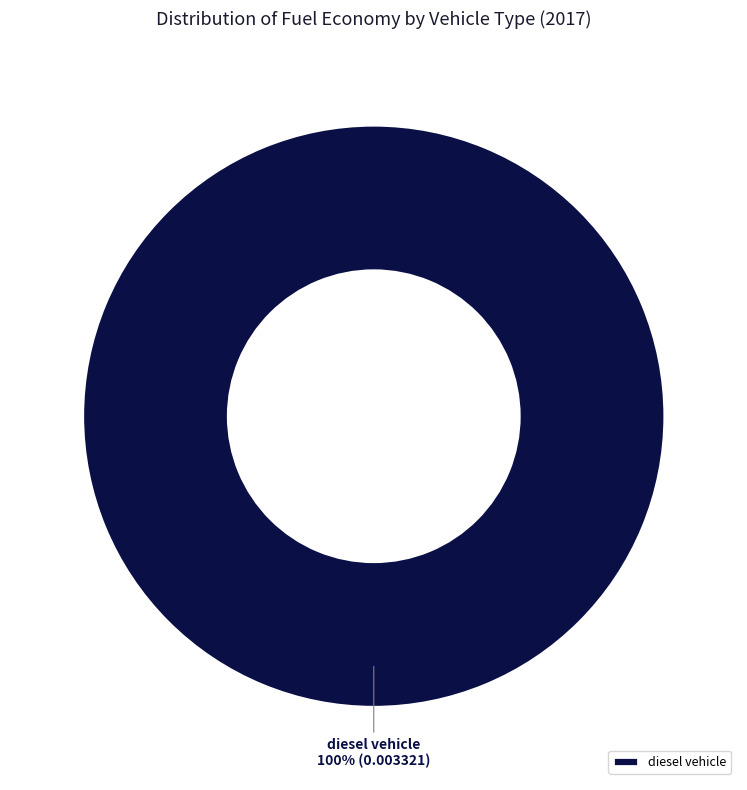

Is it true that diesel vehicle is 89% of the pie?

False